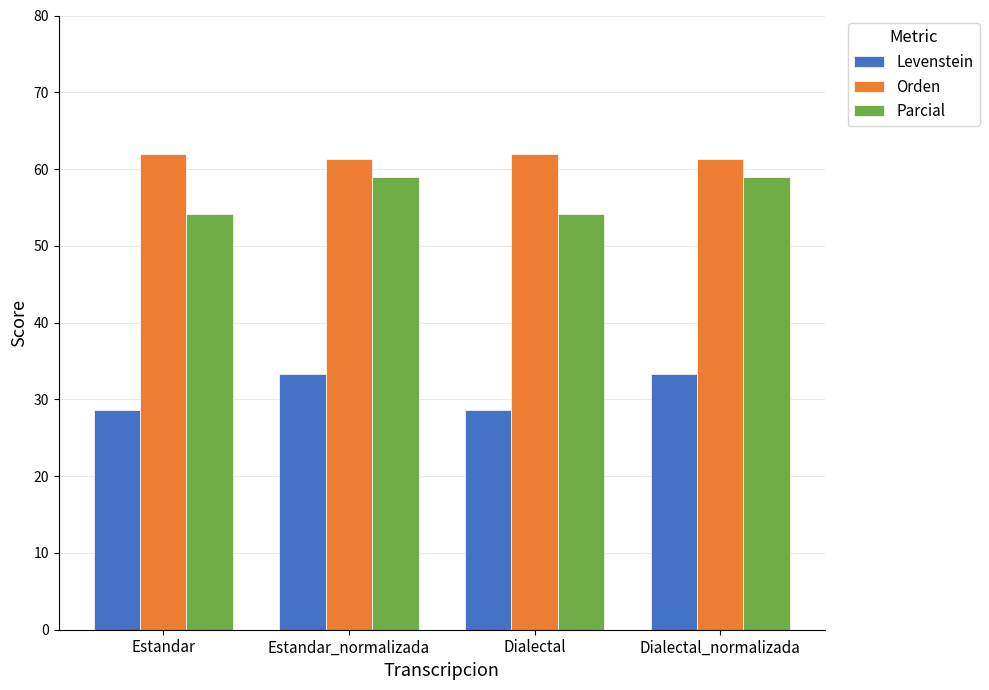

Which series has the largest range (max minus min)?

Parcial